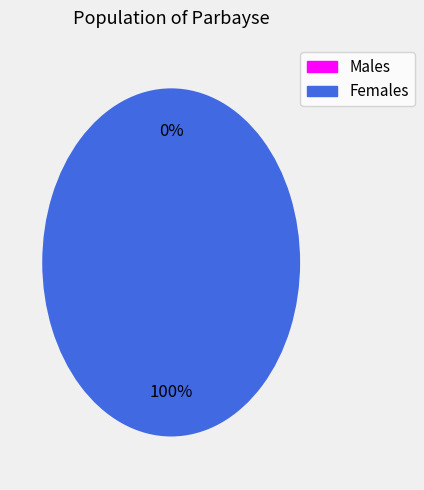

Is there any slice that represents more than half of the pie?

Yes